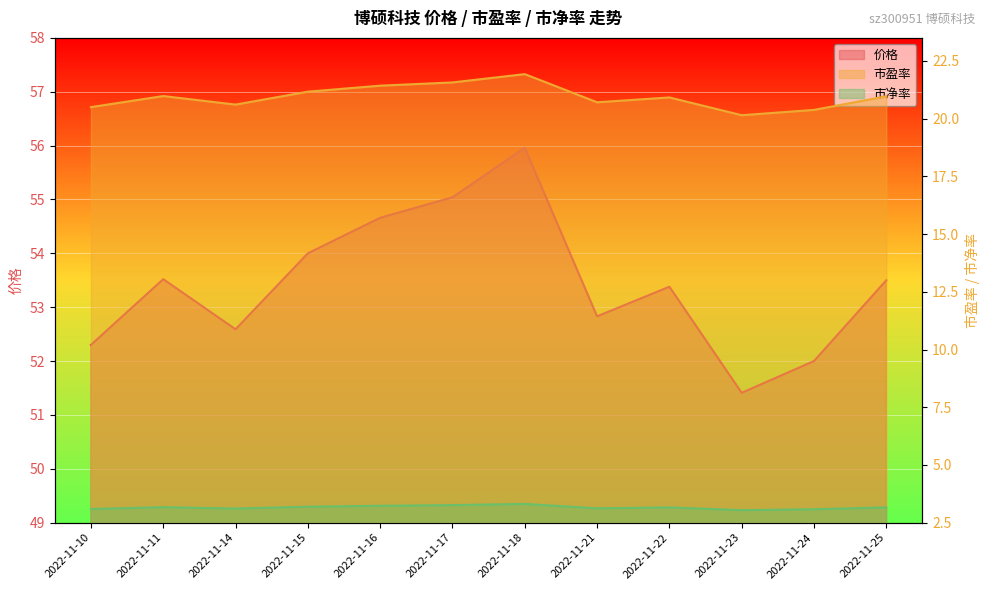

Where is the first local maximum for 价格?

2022-11-11